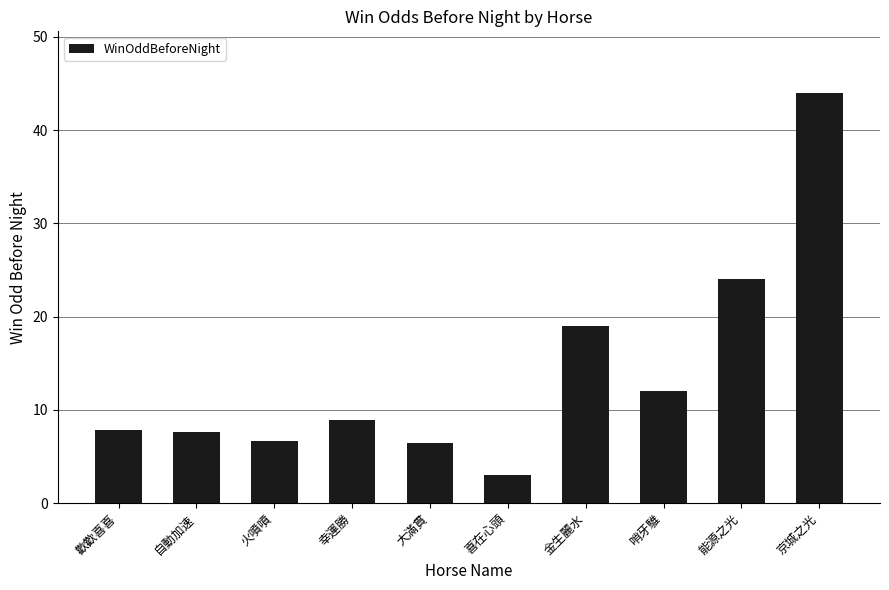

Where is the data nearest to the value 23?

能源之光